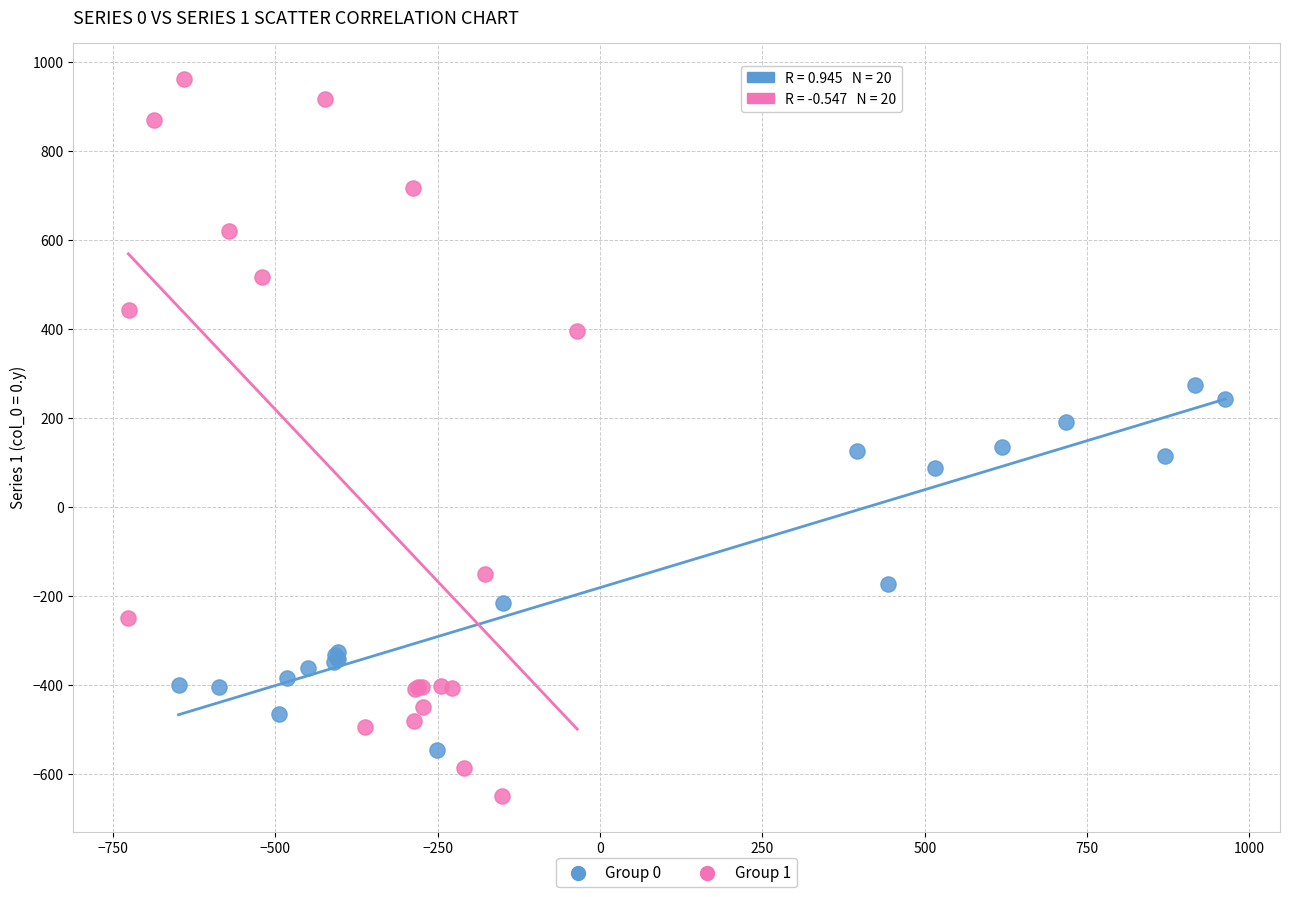

Which series has the widest spread of Y values?

Group 1